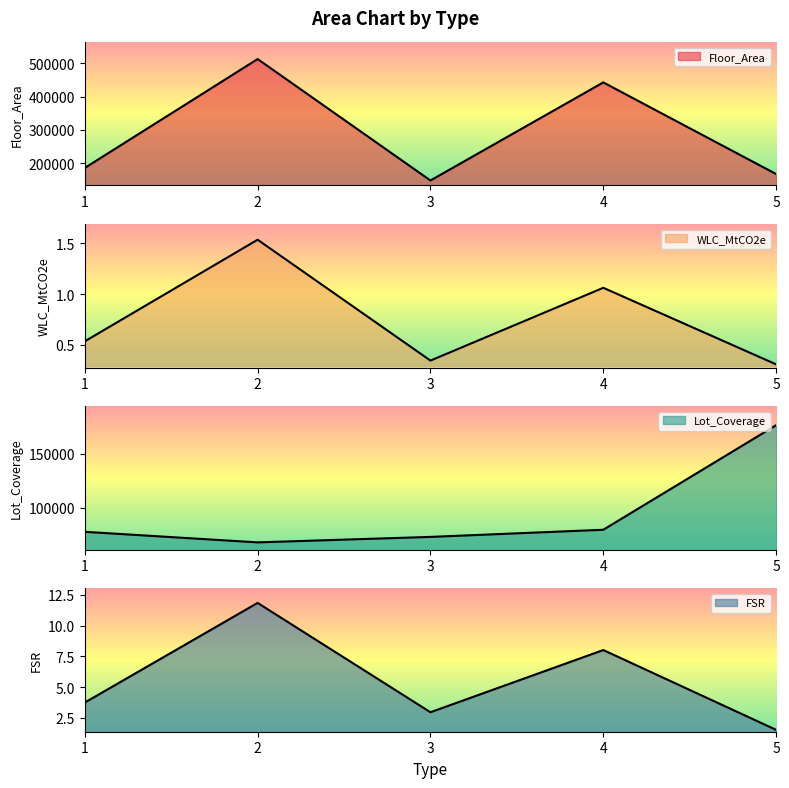

True or false: WLC_MtCO2e has more than 0 interior local peaks.

True